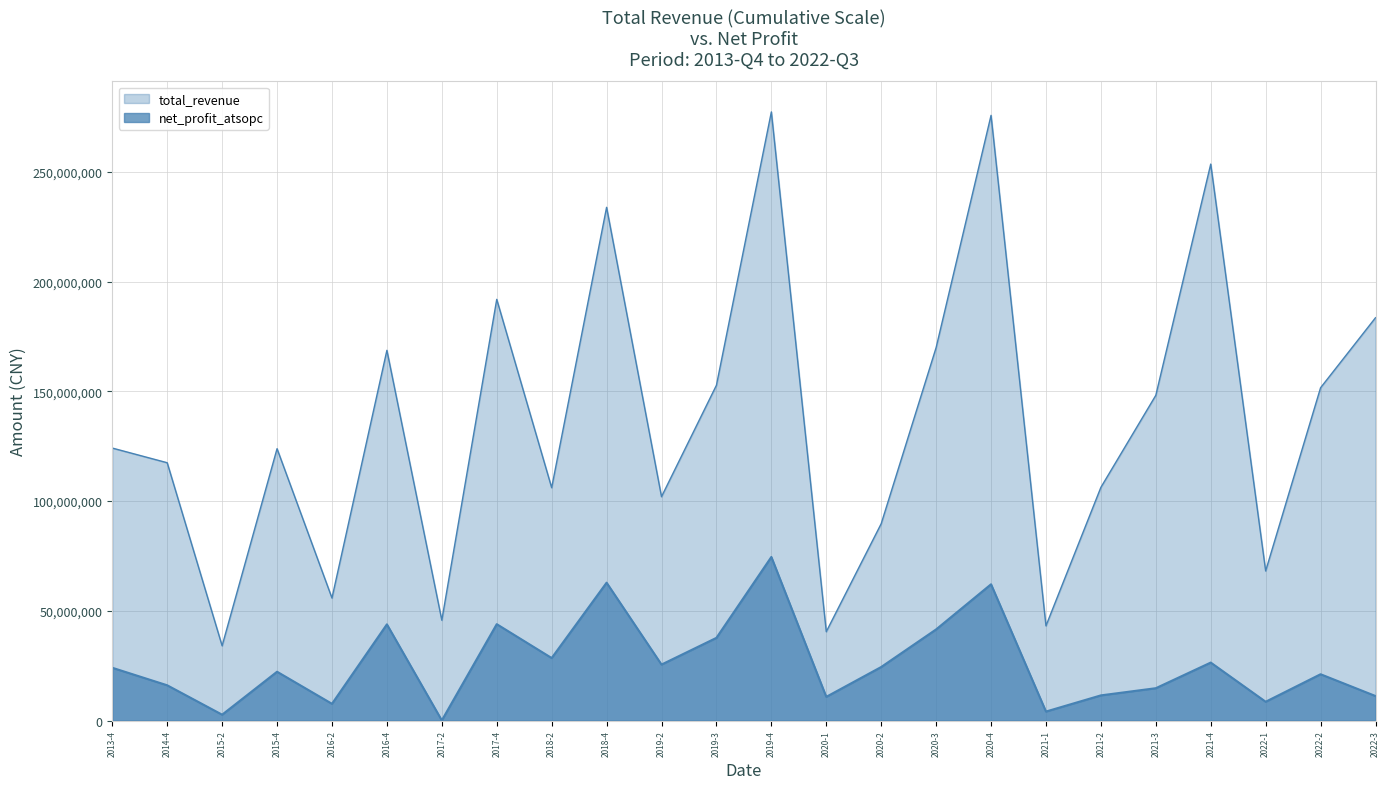

In total_revenue, how many points are higher than both neighbors (excluding endpoints)?

7